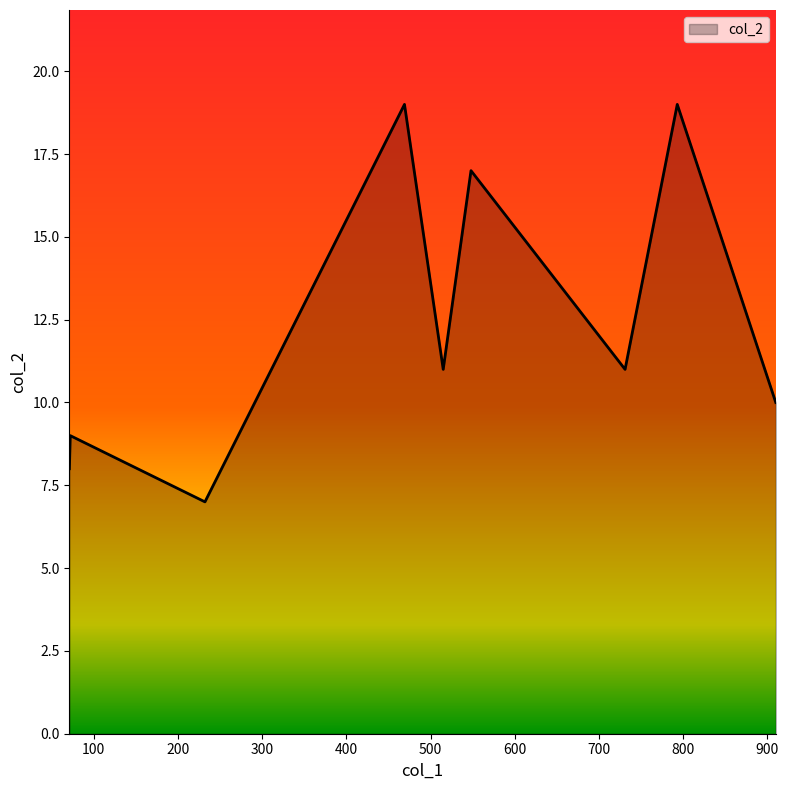

How many lines are shown in the chart?

1